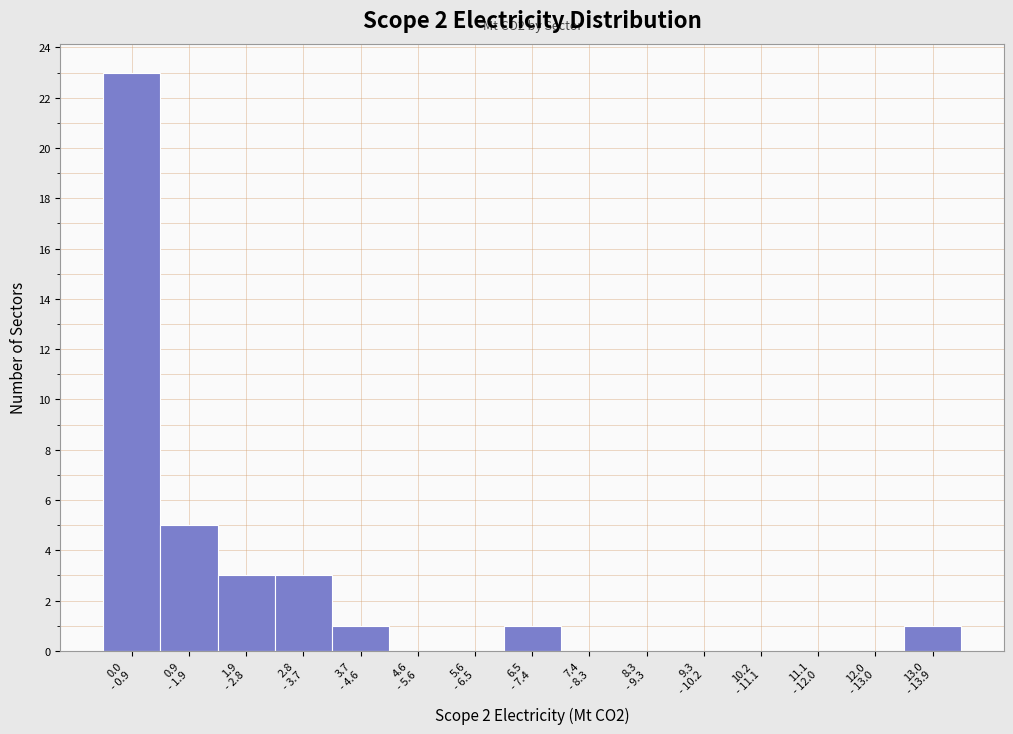

What is the sum of all values?

37